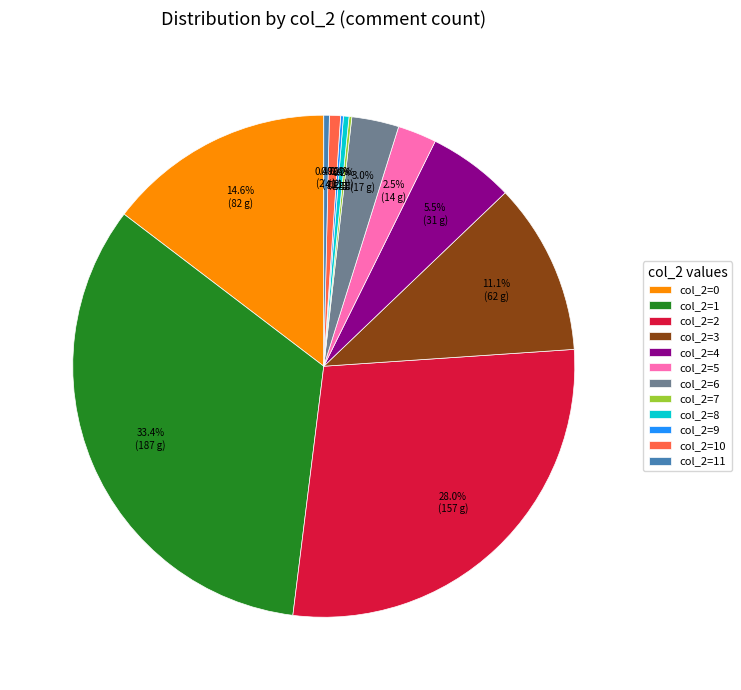

Is col_2=4 the majority of the pie?

No